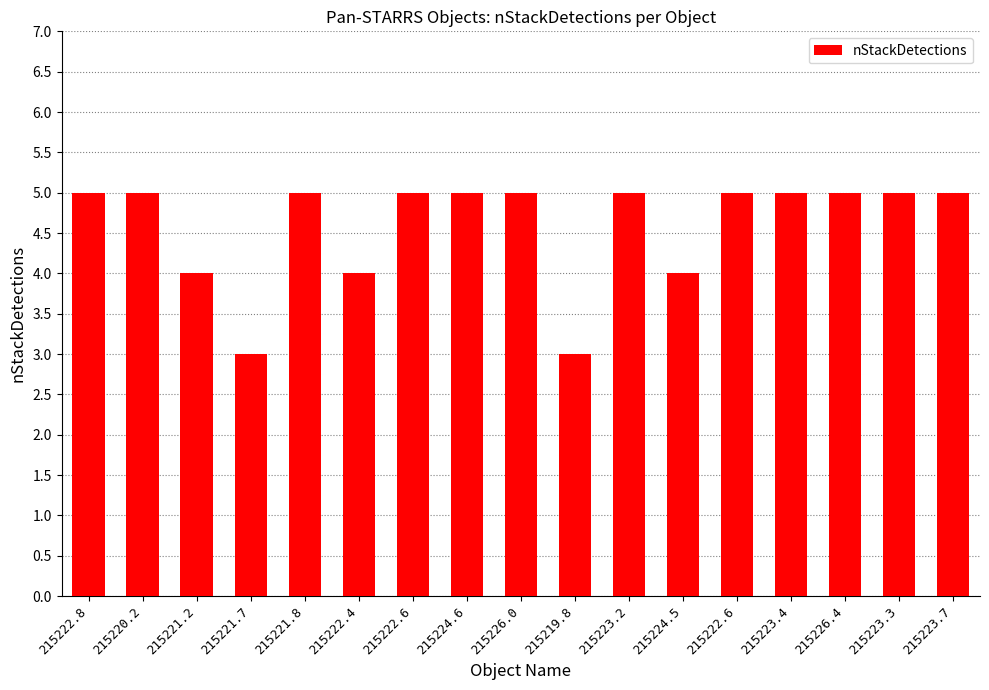

Are the bars horizontal?

No